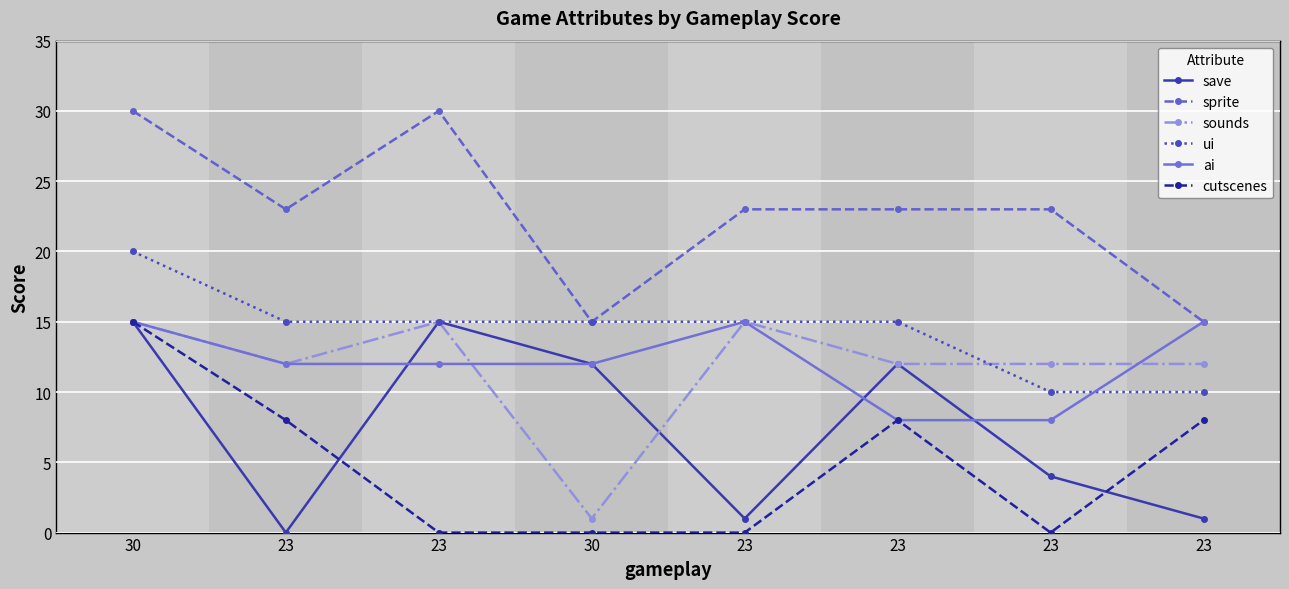

How many lines are shown in the chart?

6